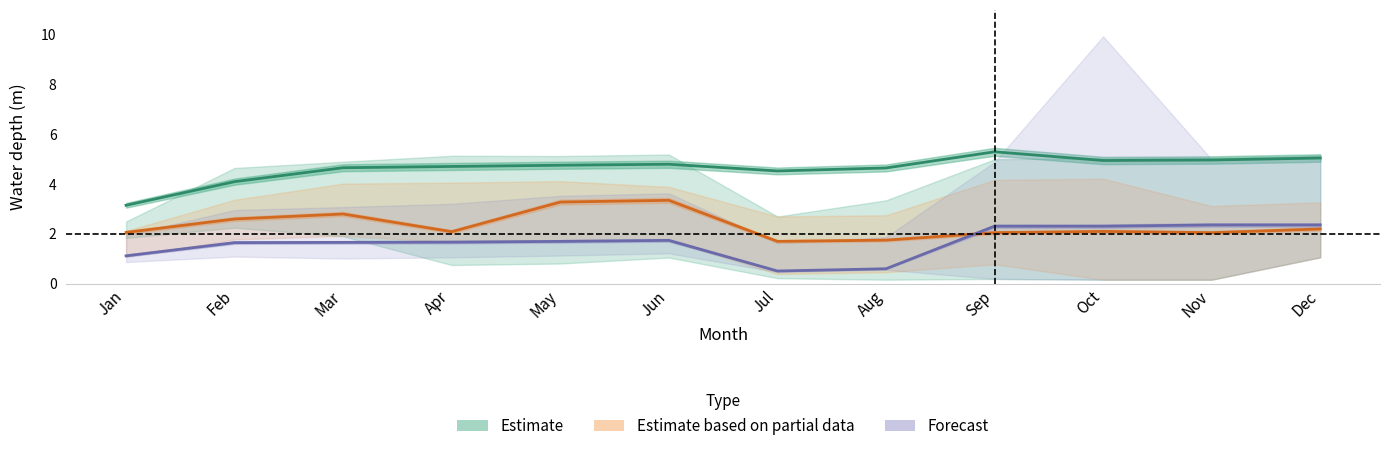

What is the value of the Forecast point at the 12th from the left?

2.4